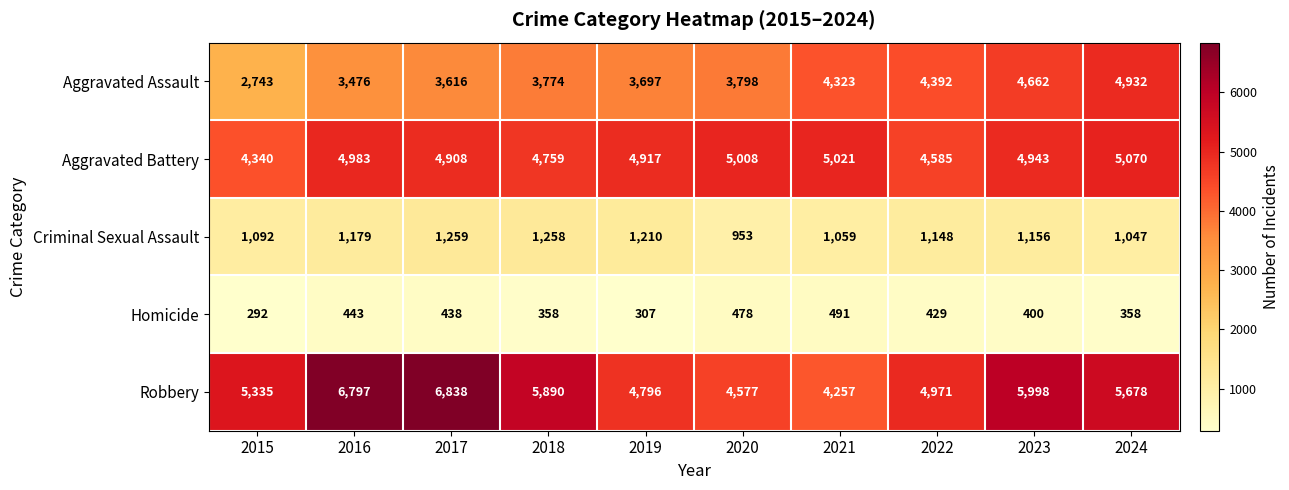

Is it true that Aggravated Battery equals 4983 at 2016?

True